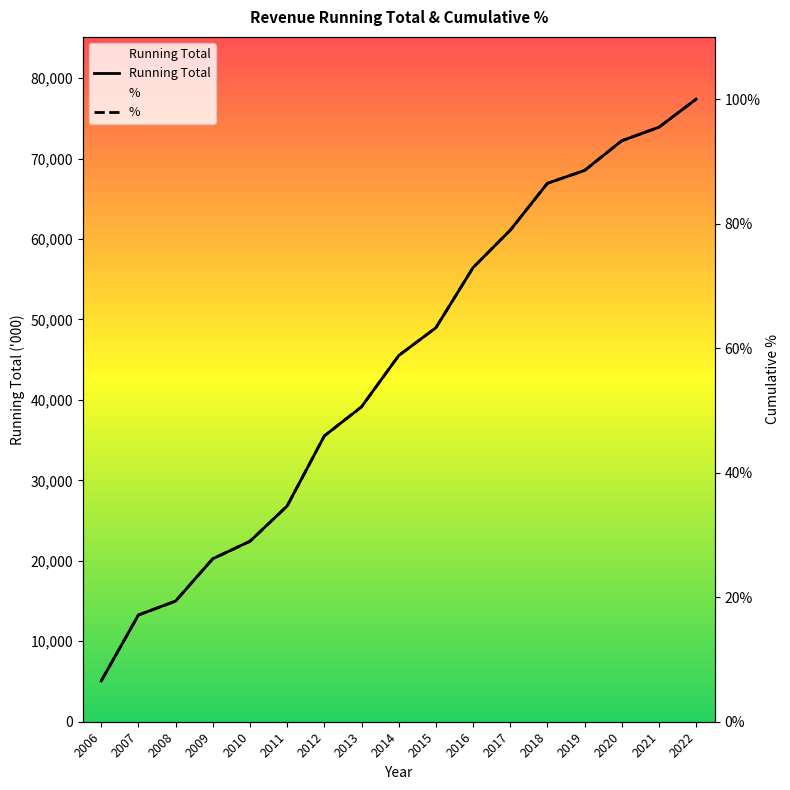

What is the difference between the % values at 2021 and 2011?

0.6